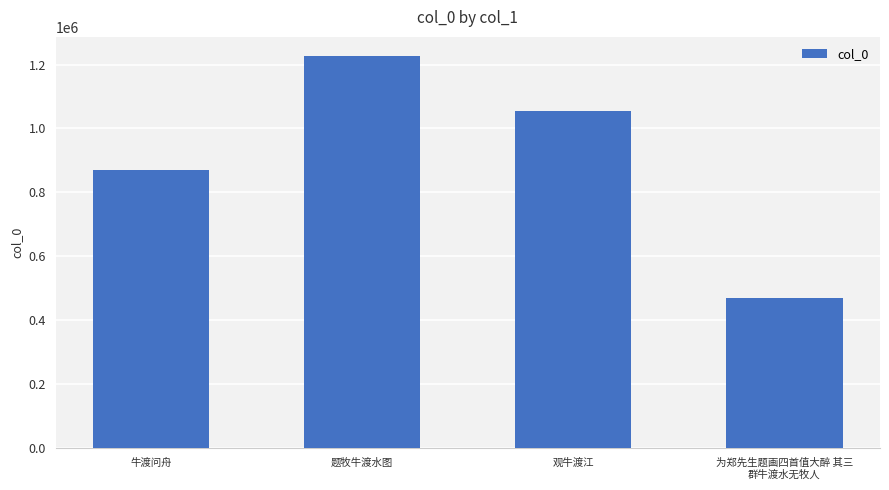

What is the label of the 2nd bar from the left?

题牧牛渡水图